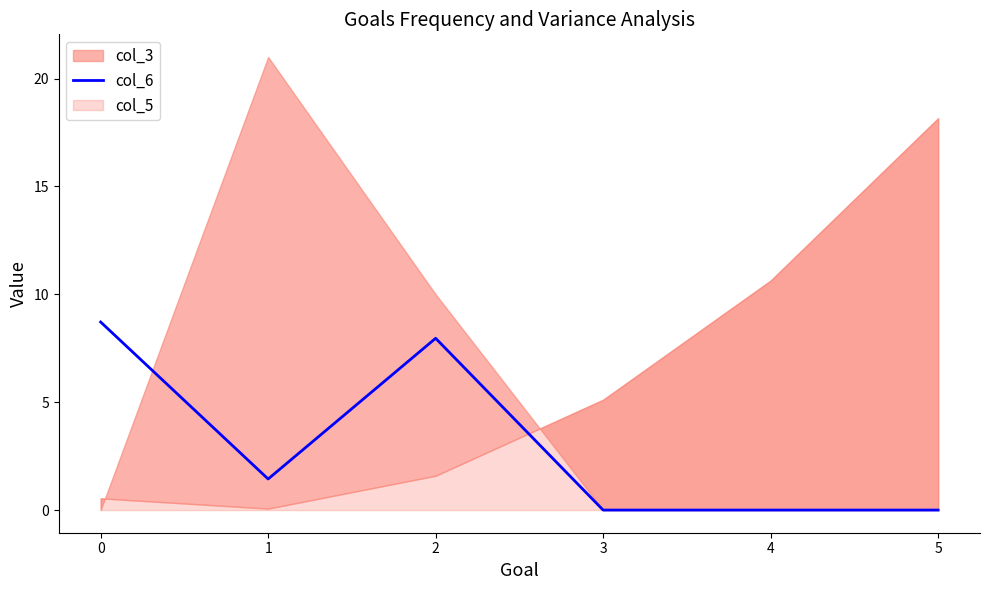

How many values are above zero?

3